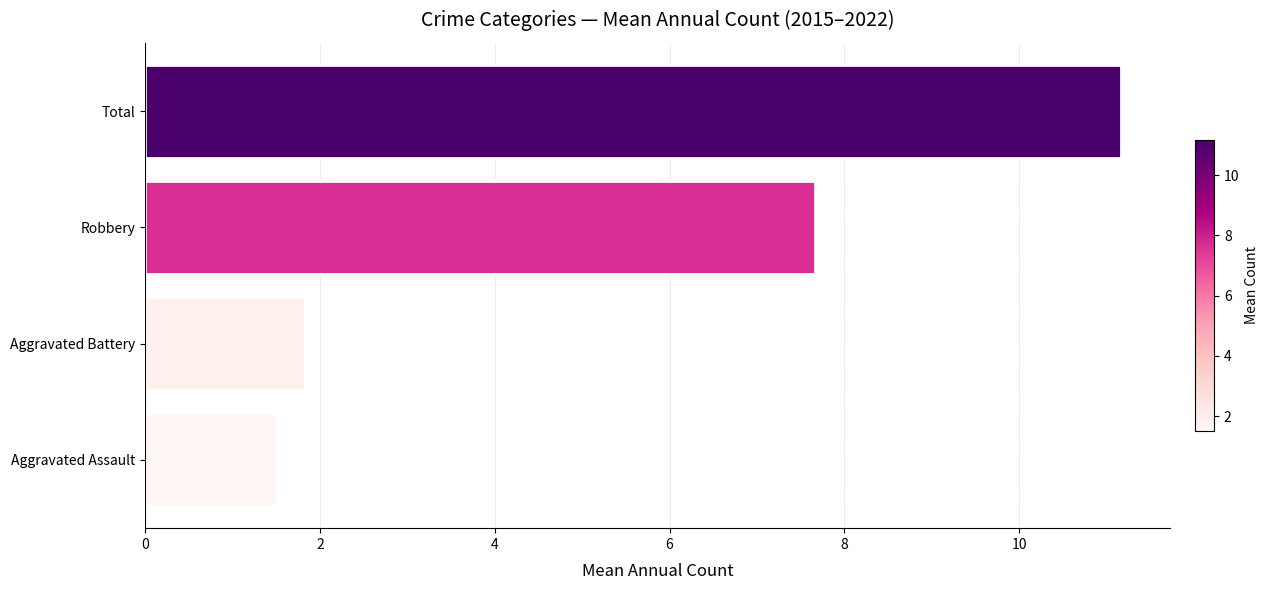

What is the sum of all values?

22.2